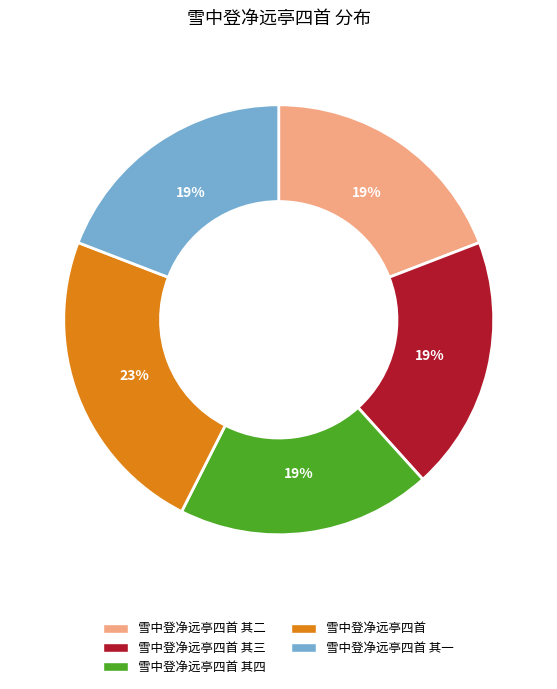

Count the number of slices in the pie.

5